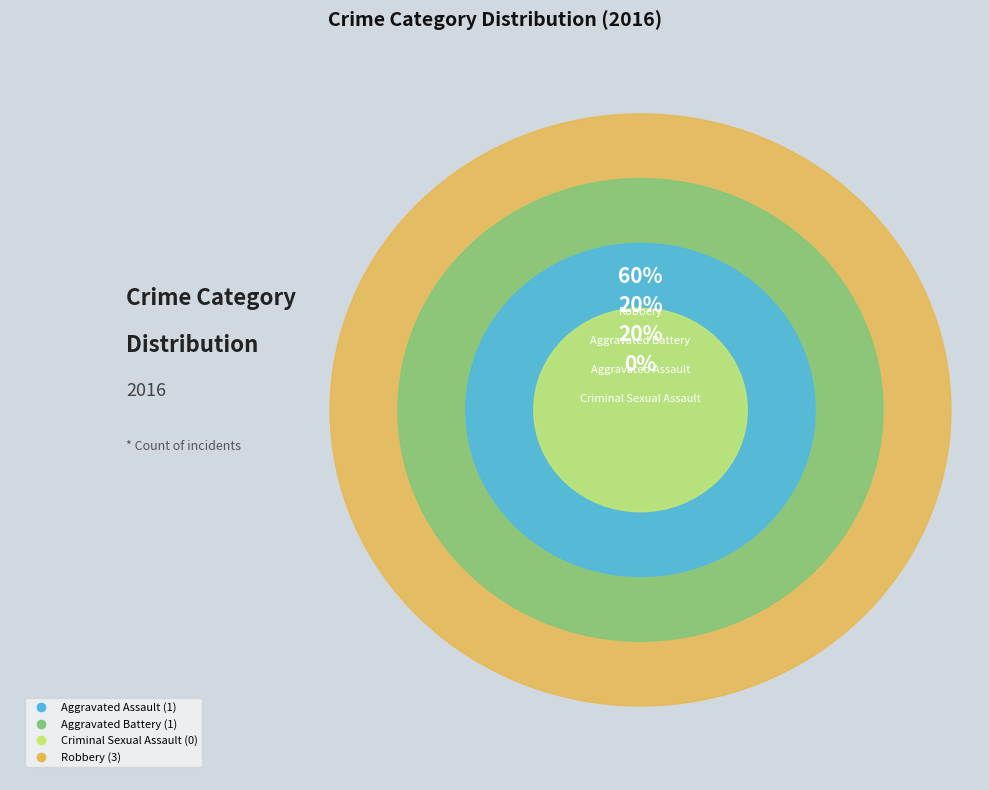

Rank the categories by value from highest to lowest.

Robbery, Aggravated Assault, Aggravated Battery, Criminal Sexual Assault